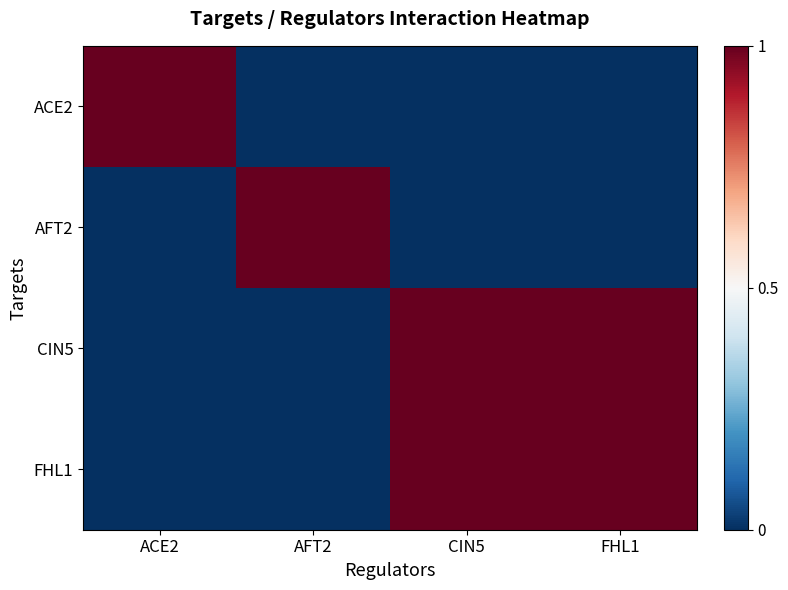

Between ACE2 and CIN5, which is larger?

ACE2